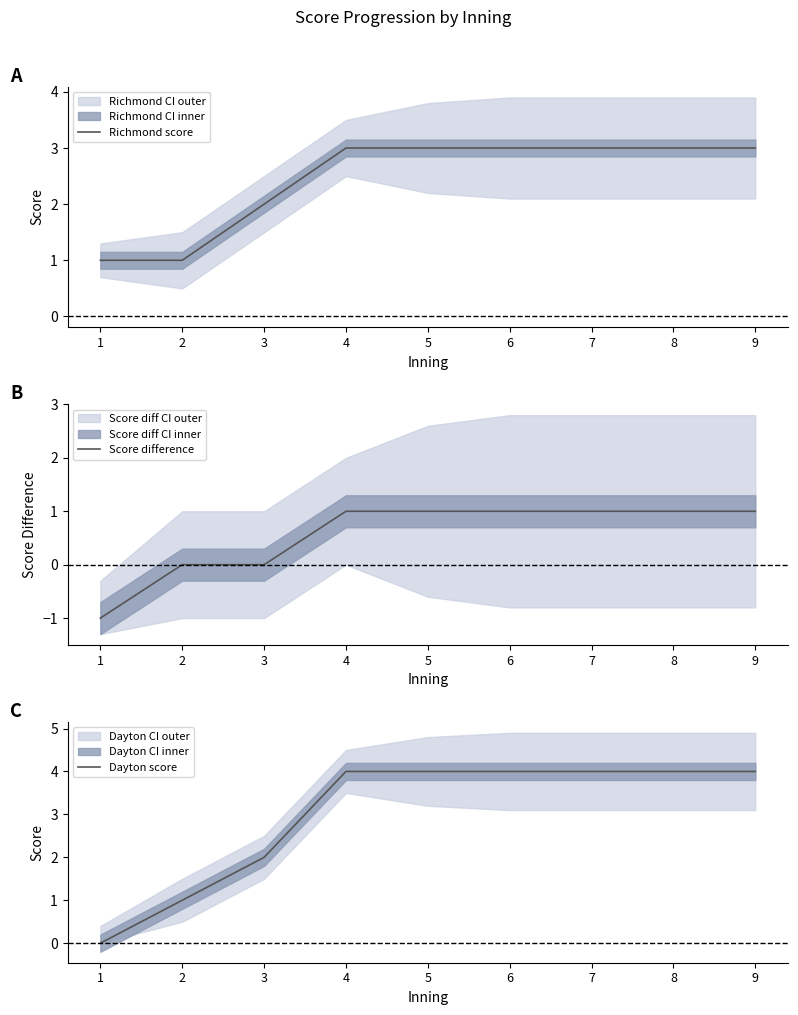

How many categories are shown in the chart?

9